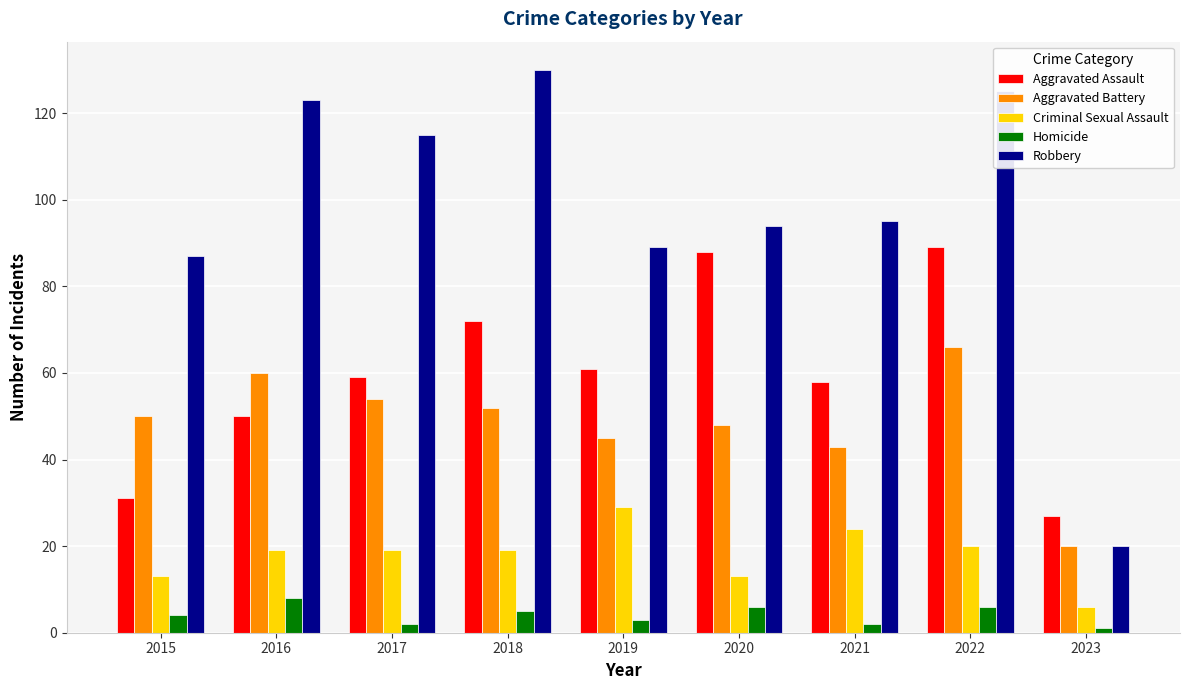

What is the sum of all Aggravated Battery values?

438